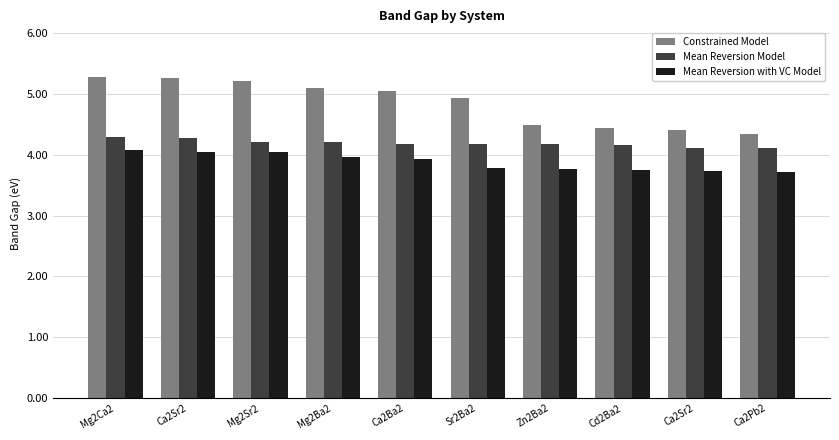

Are the bars grouped side by side (vs. stacked)?

Yes